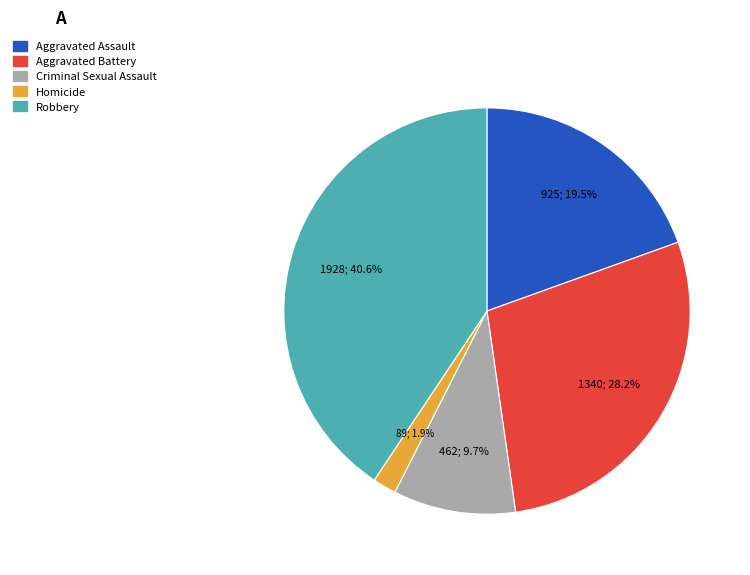

What percentage is the Robbery slice, to the nearest percent?

41%